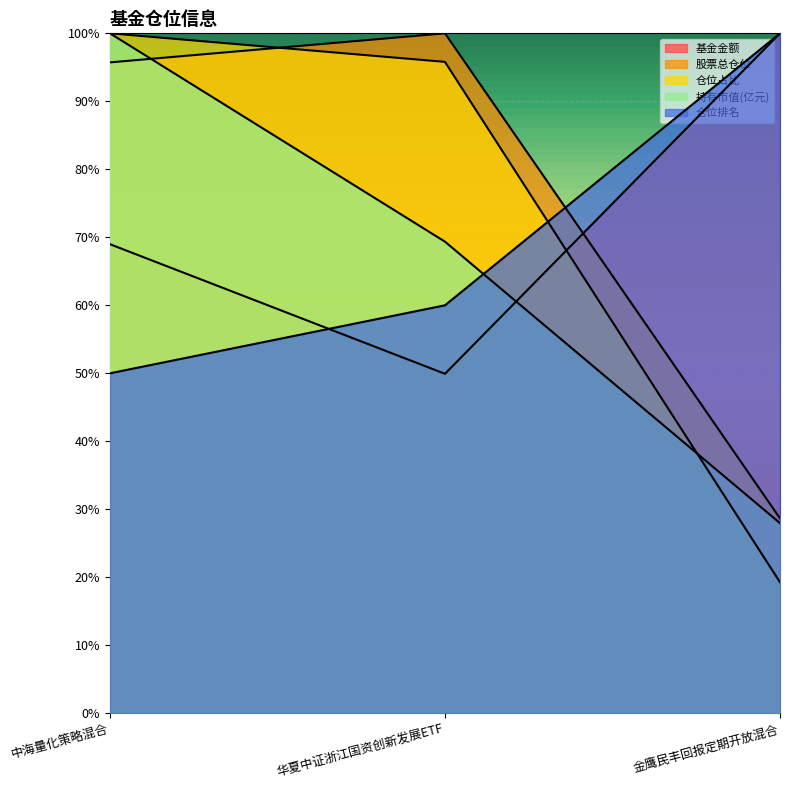

At how many categories does at least one series exceed 63?

3